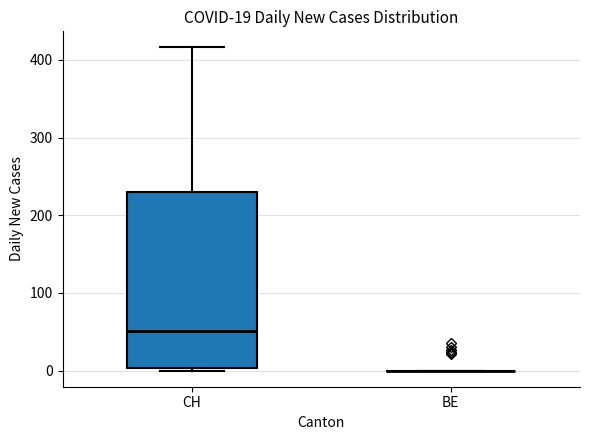

Comparing the boxes themselves (not the whiskers), which one is the tallest?

CH